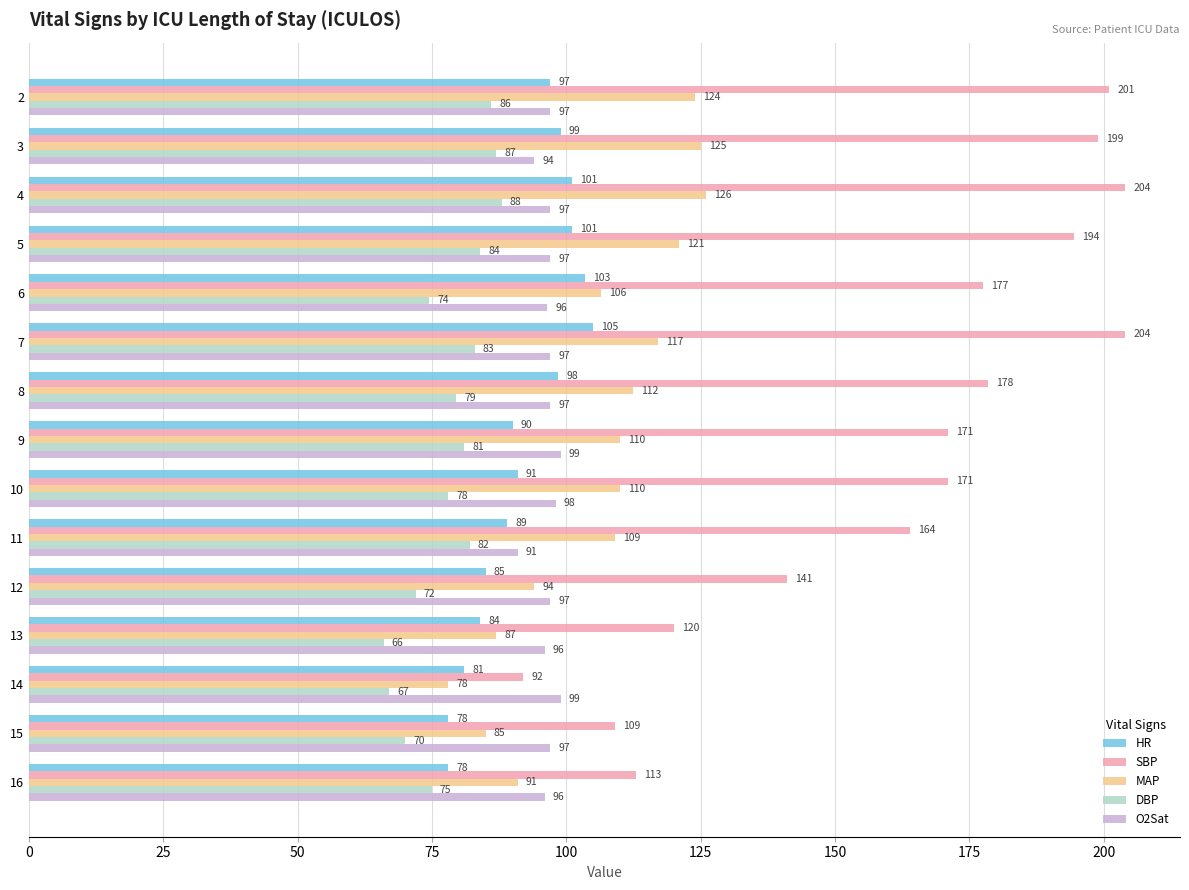

How many data points in SBP are less than 171?

6